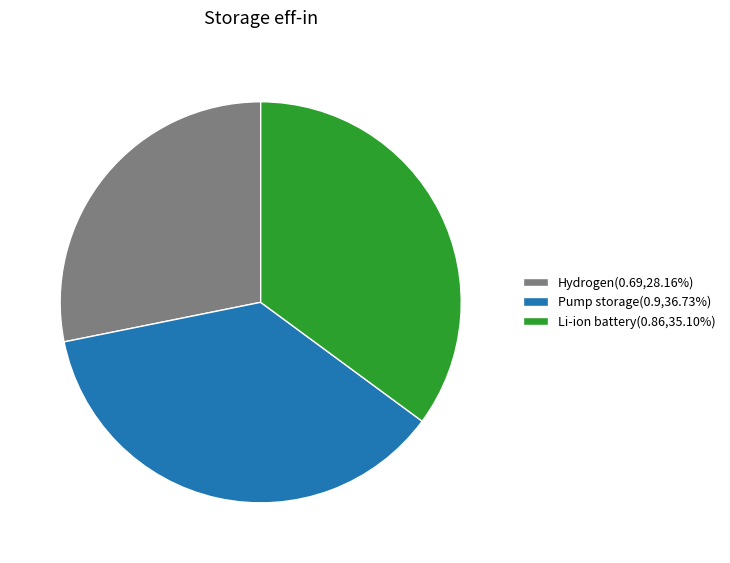

What is the largest slice in the pie chart?

Pump storage